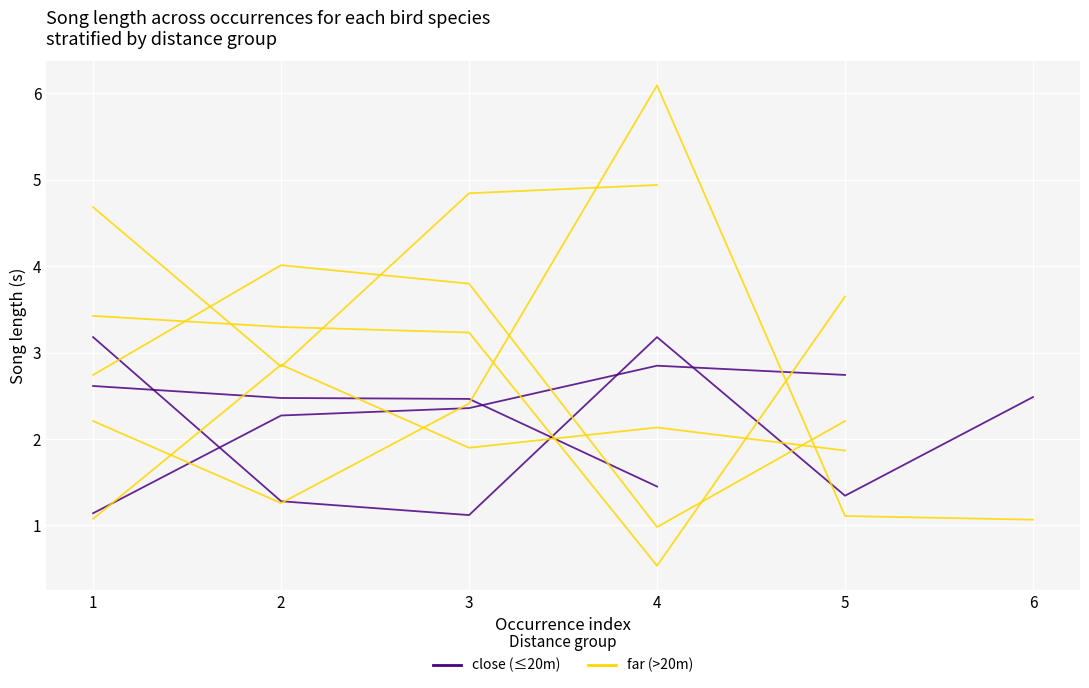

Where do far (>20m) and close (≤20m) first cross each other?

2 and 3